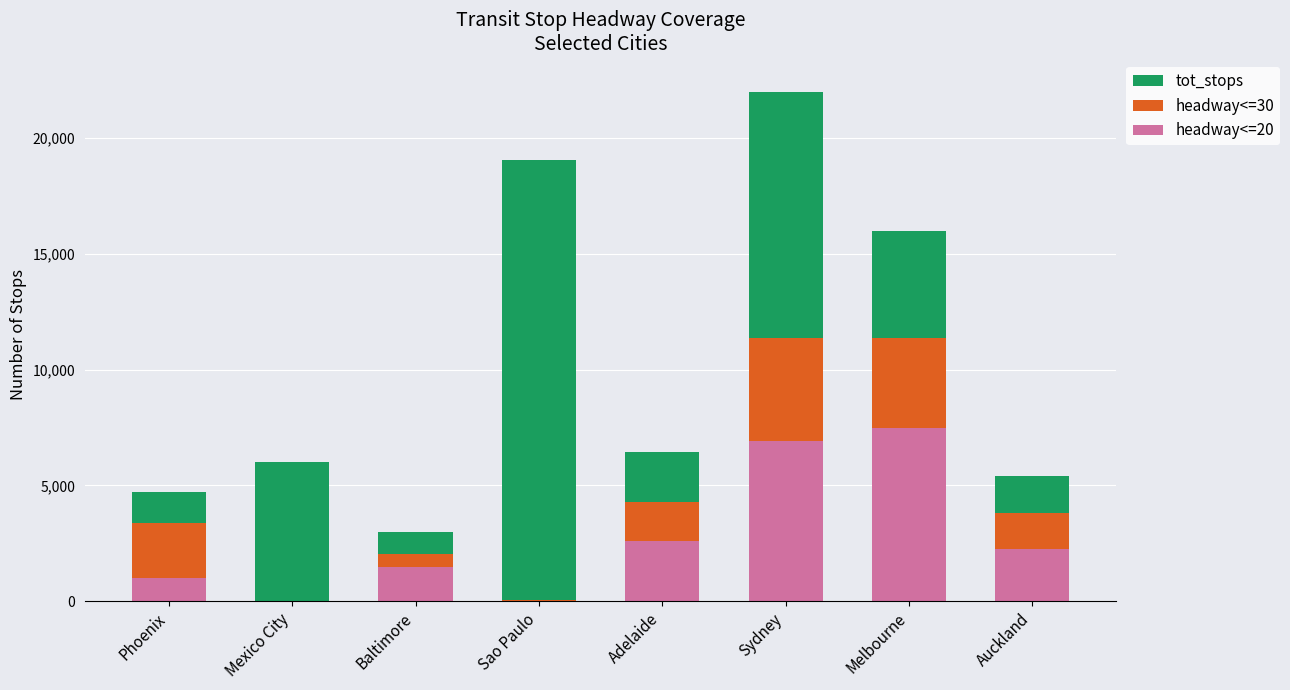

How many data points in headway<=20 are less than 2258?

4